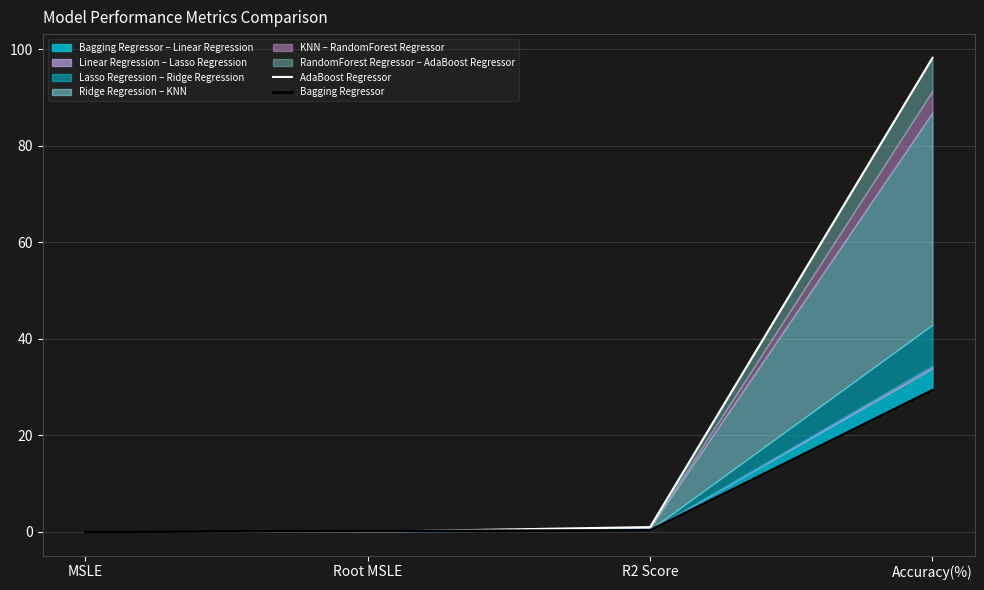

Rank the series at R2 Score from lowest to highest value.

Bagging Regressor, AdaBoost Regressor